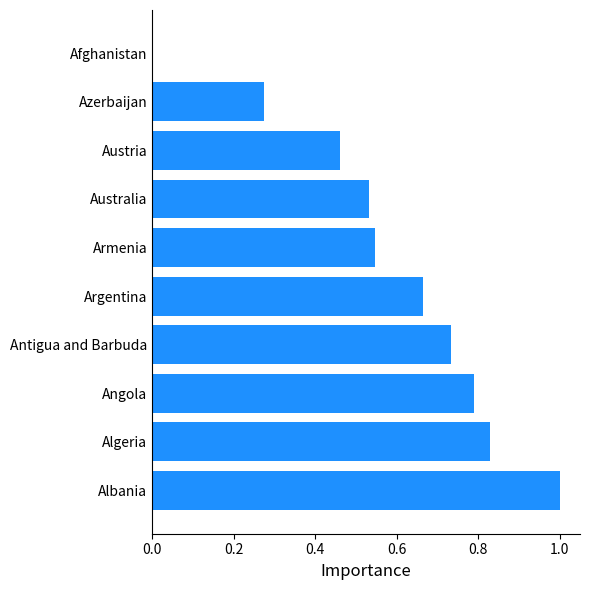

Which has a higher value, Argentina or Australia?

Argentina